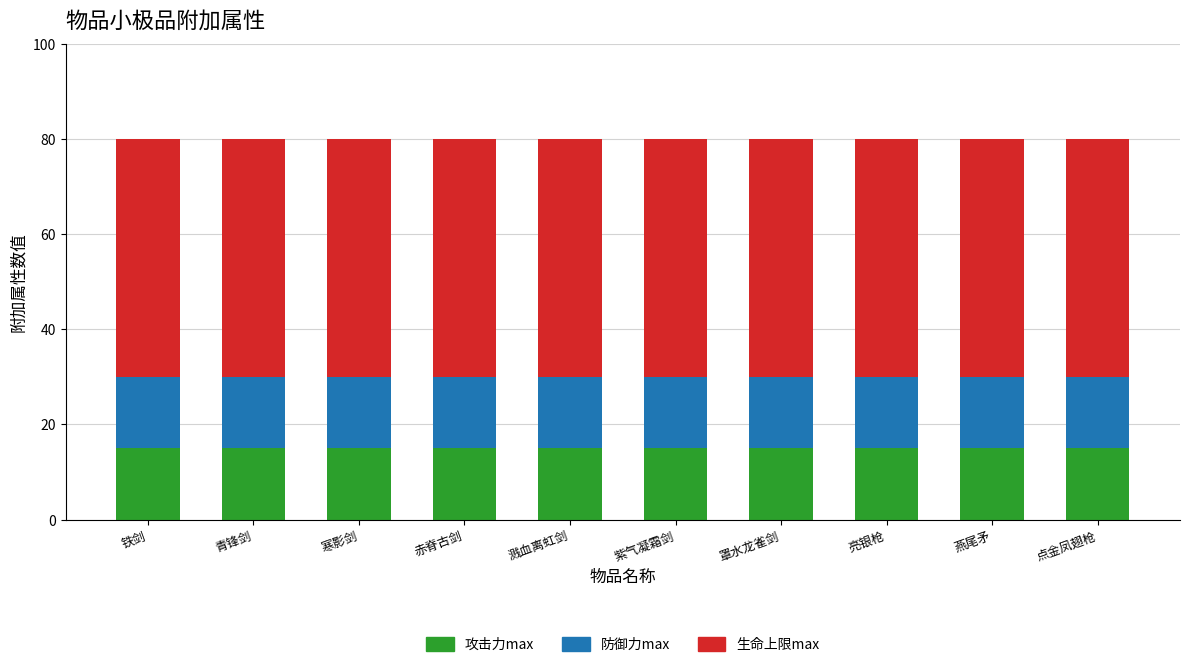

The value of 攻击力max at 青锋剑 is 21. True or false?

False